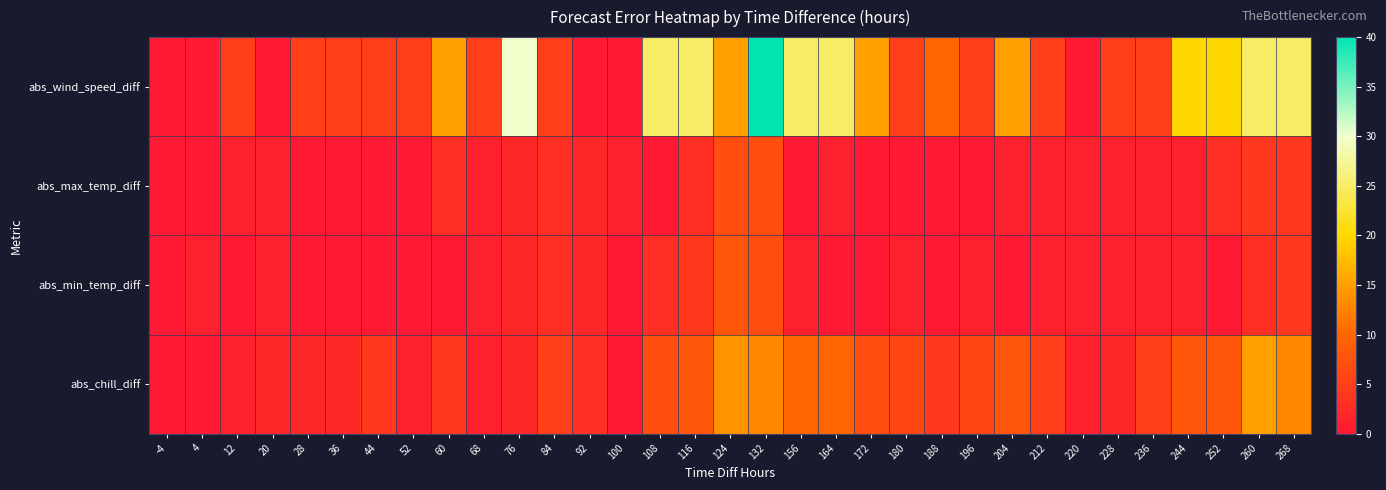

Reading left to right, extract all data points from this chart.

abs_wind_speed_diff: -4=0	4=0	12=5	20=0	28=5	36=5	44=5	52=5	60=15	68=5	76=30	84=5	92=0	100=0	108=25	116=25	124=15	132=40	156=25	164=25	172=15	180=5	188=10	196=5	204=15	212=5	220=0	228=5	236=5	244=20	252=20	260=25	268=25
abs_max_temp_diff: -4=0	4=0	12=1	20=1	28=0	36=0	44=0	52=0	60=3	68=1	76=2	84=3	92=2	100=1	108=0	116=3	124=7	132=7	156=0	164=1	172=0	180=0	188=0	196=0	204=1	212=1	220=1	228=1	236=1	244=1	252=3	260=4	268=4
abs_min_temp_diff: -4=0	4=1	12=0	20=1	28=0	36=0	44=0	52=0	60=0	68=1	76=2	84=3	92=2	100=0	108=3	116=4	124=8	132=7	156=1	164=0	172=0	180=1	188=0	196=1	204=0	212=1	220=1	228=1	236=1	244=1	252=0	260=3	268=4
abs_chill_diff: -4=0	4=0	12=1	20=2	28=2	36=2	44=4	52=1	60=4	68=1	76=2	84=5	92=3	100=0	108=7	116=8	124=14	132=13	156=10	164=10	172=7	180=6	188=4	196=6	204=8	212=5	220=1	228=2	236=5	244=8	252=8	260=15	268=13